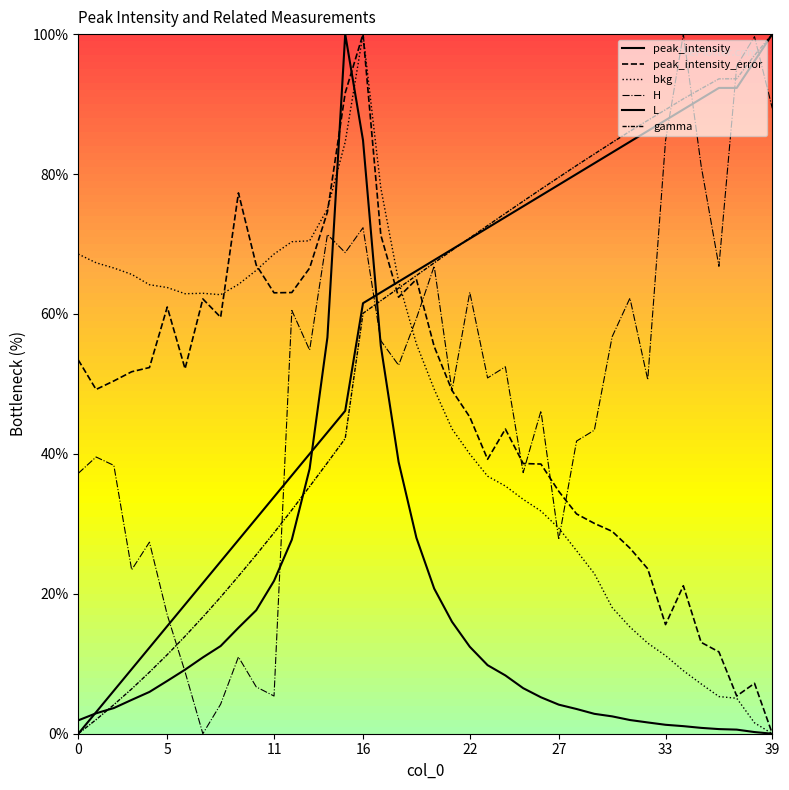

What is the sum of all L values?

2273.1